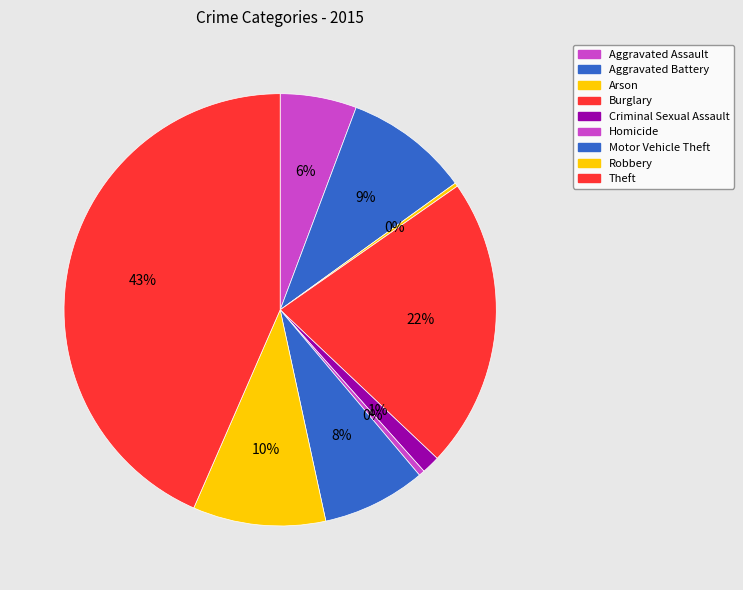

How many slices are in this pie chart?

9